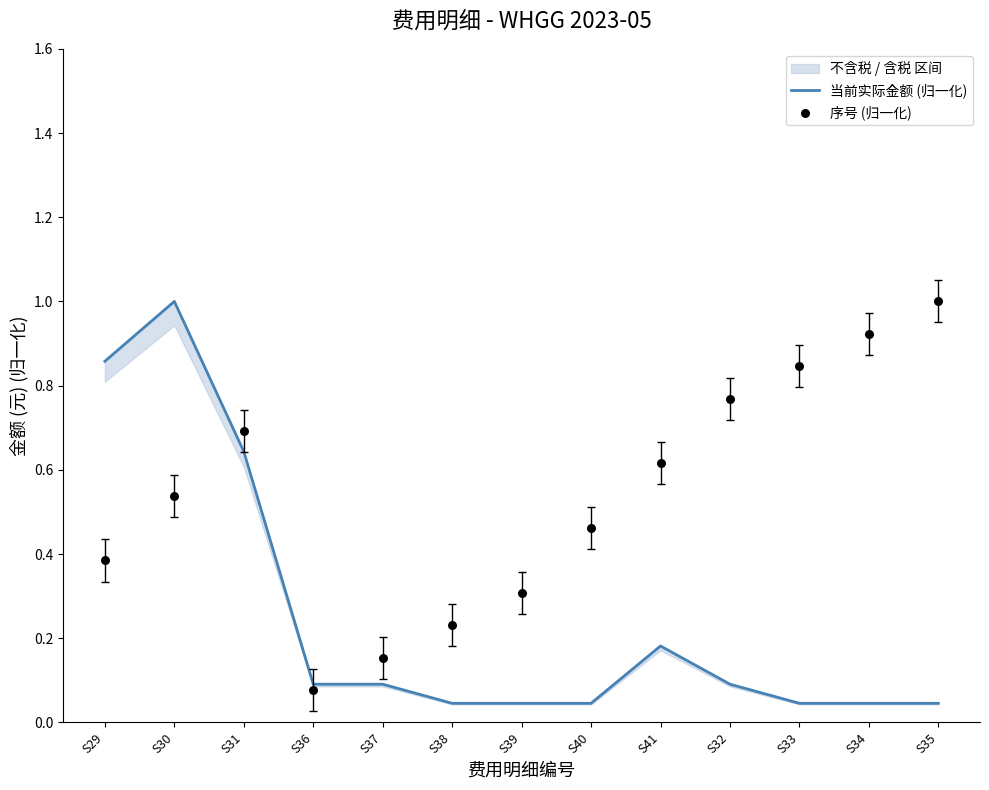

Which series has the largest total across all categories?

序号 (归一化)